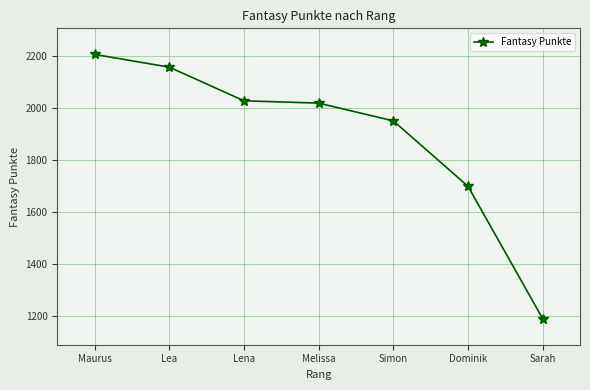

At which label is the value closest to 1698?

Dominik